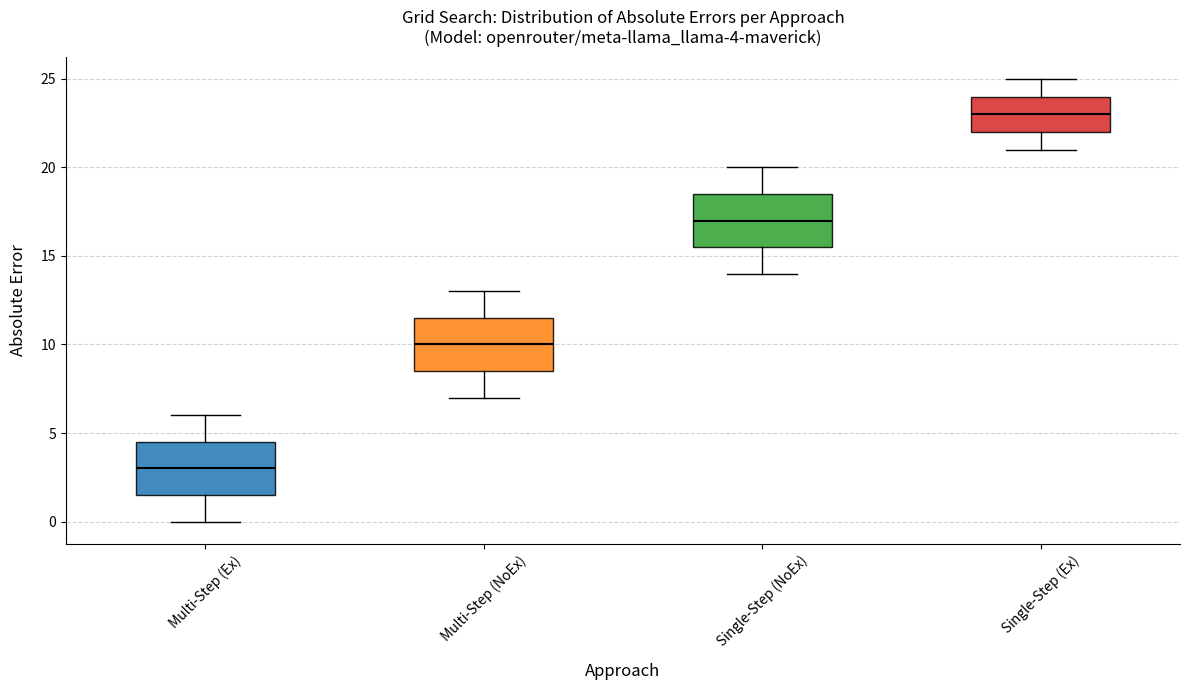

Which box's median line is the highest?

Single-Step (Ex)